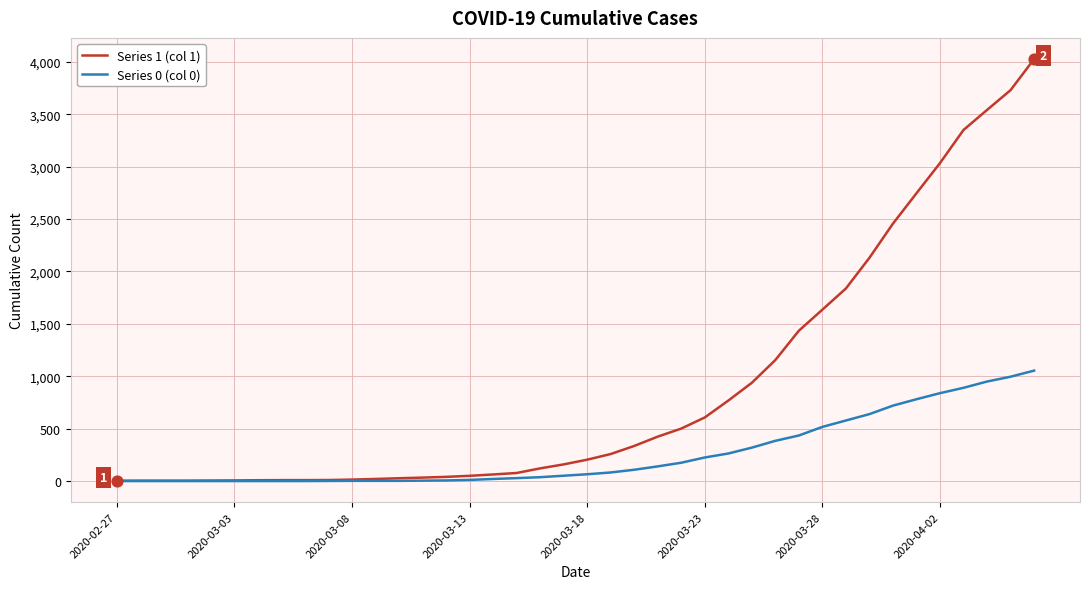

Which series has the largest range (max minus min)?

Series 1 (col 1)